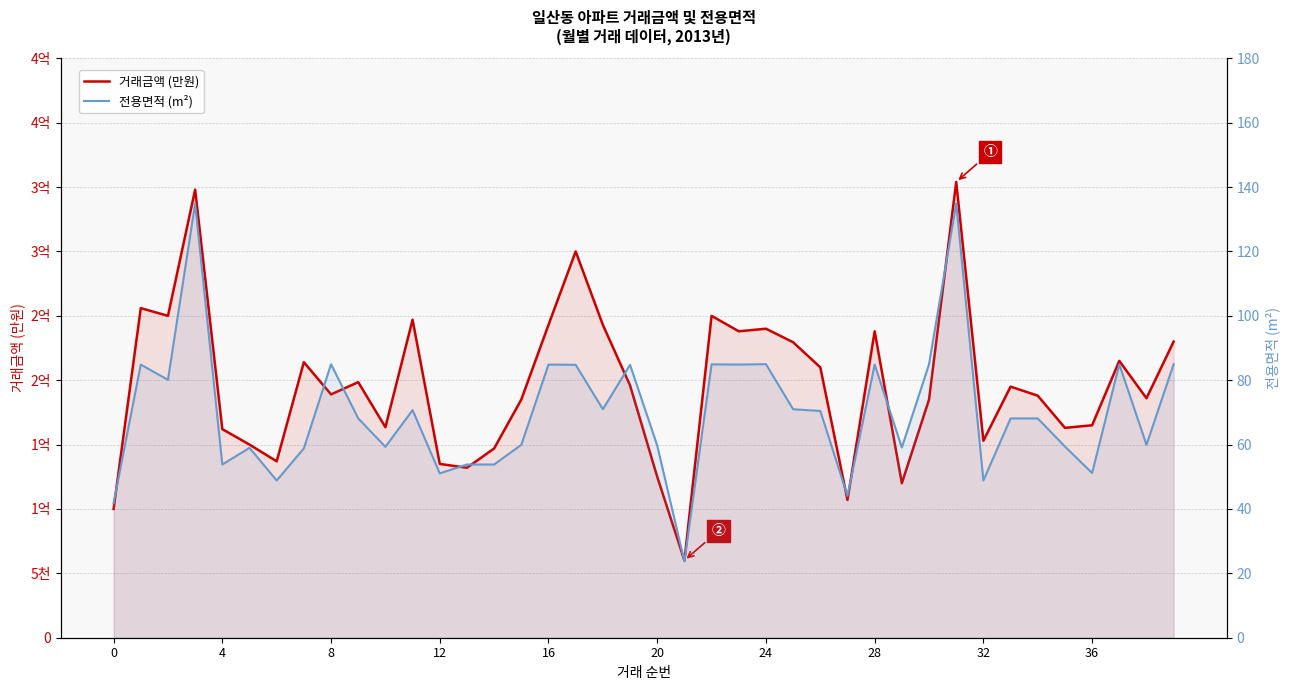

Is it true that 거래금액 (만원) equals 32803.8 at 8?

False